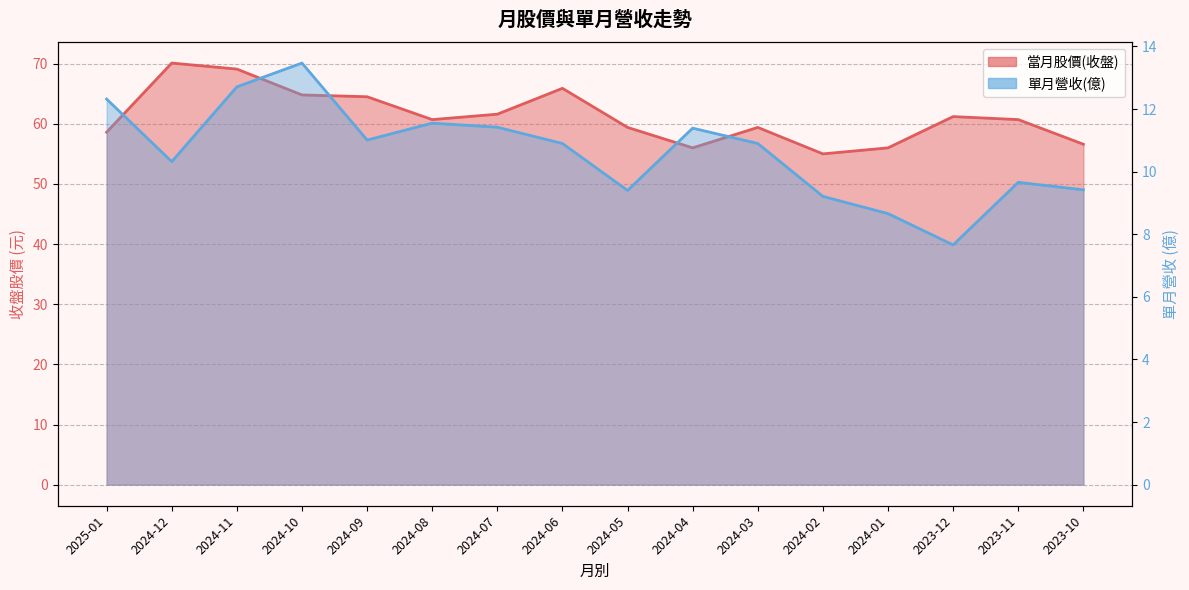

Which series has the largest range (max minus min)?

當月股價(收盤)